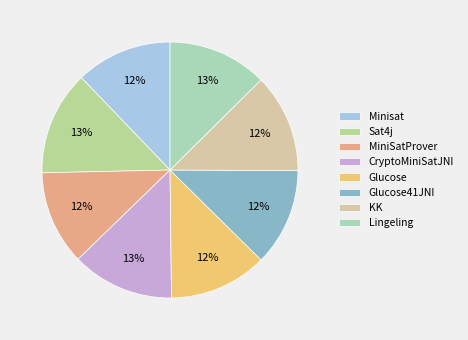

Which slice is the largest?

Sat4j